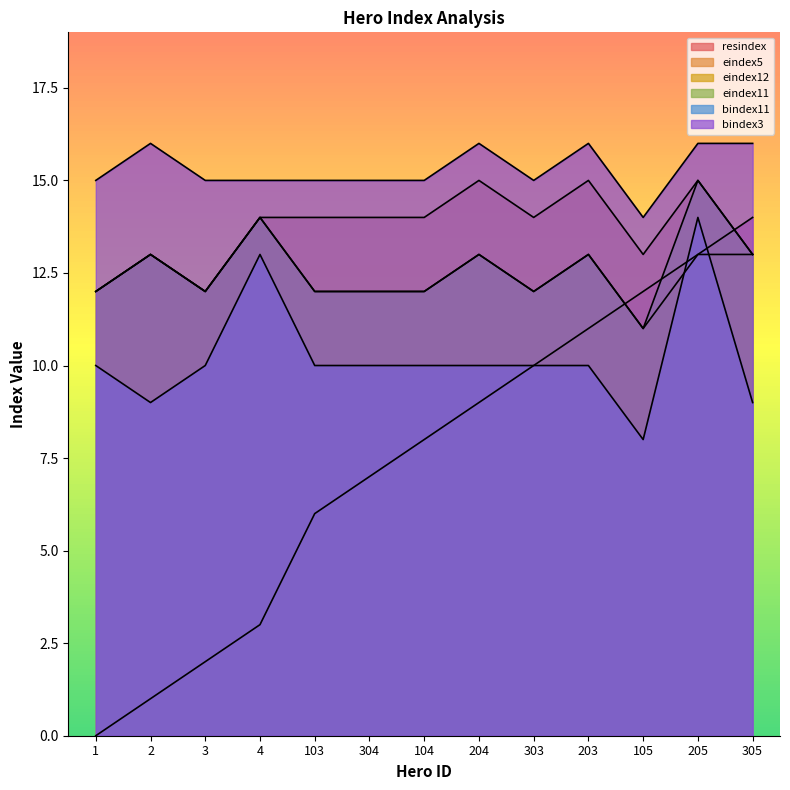

Count the eindex11 values in the range 12 to 13.

10